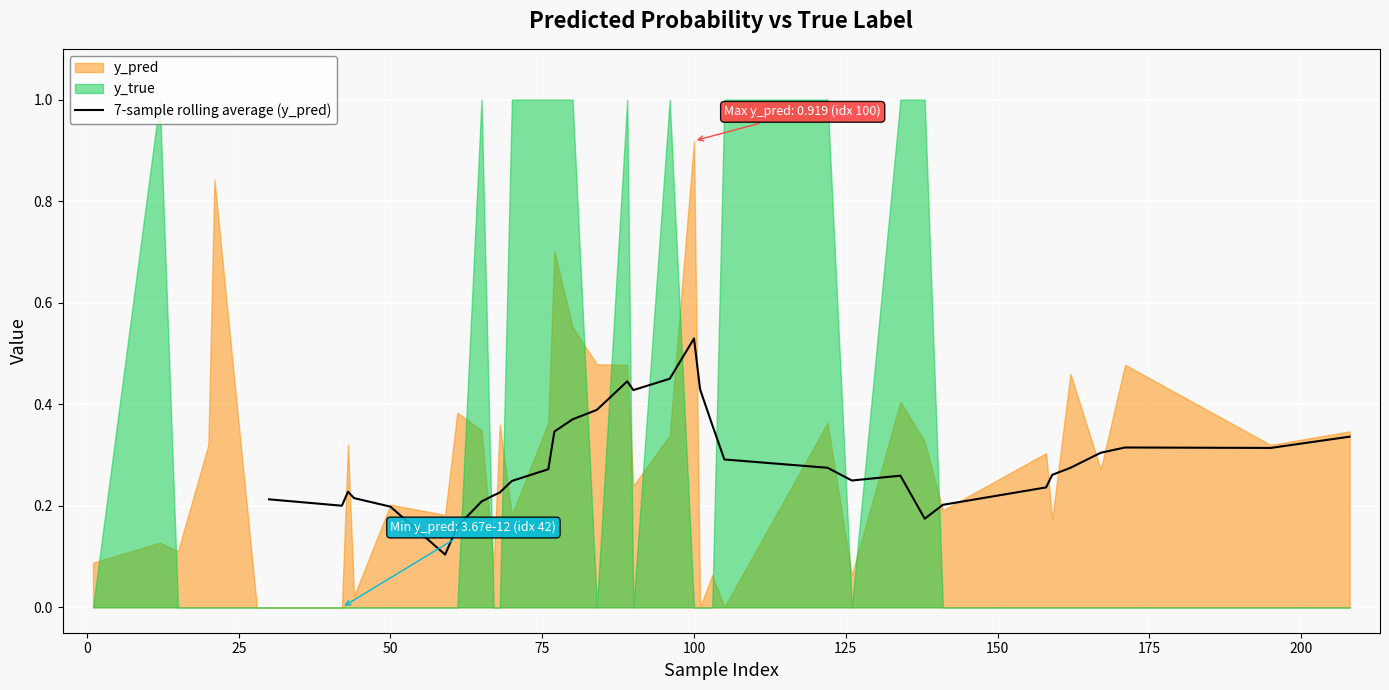

At which label does 7-sample rolling average (y_pred) reach its peak?

100